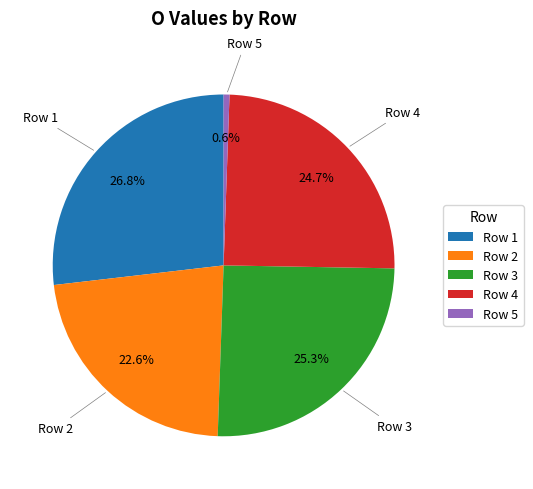

What is the largest slice in the pie chart?

Row 1